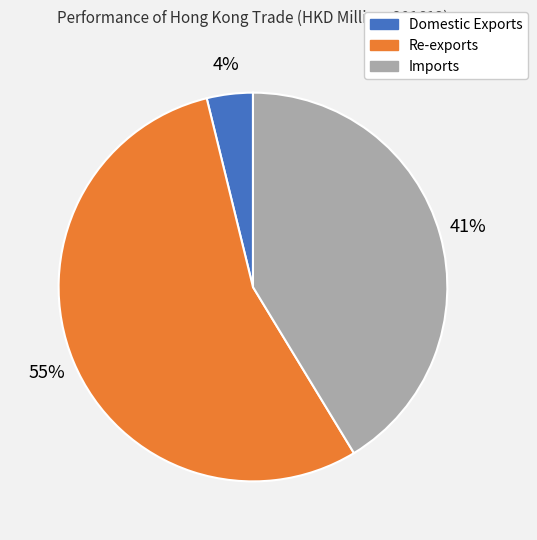

To the nearest percent, what is the difference between the Re-exports and Imports slice percentages?

14%